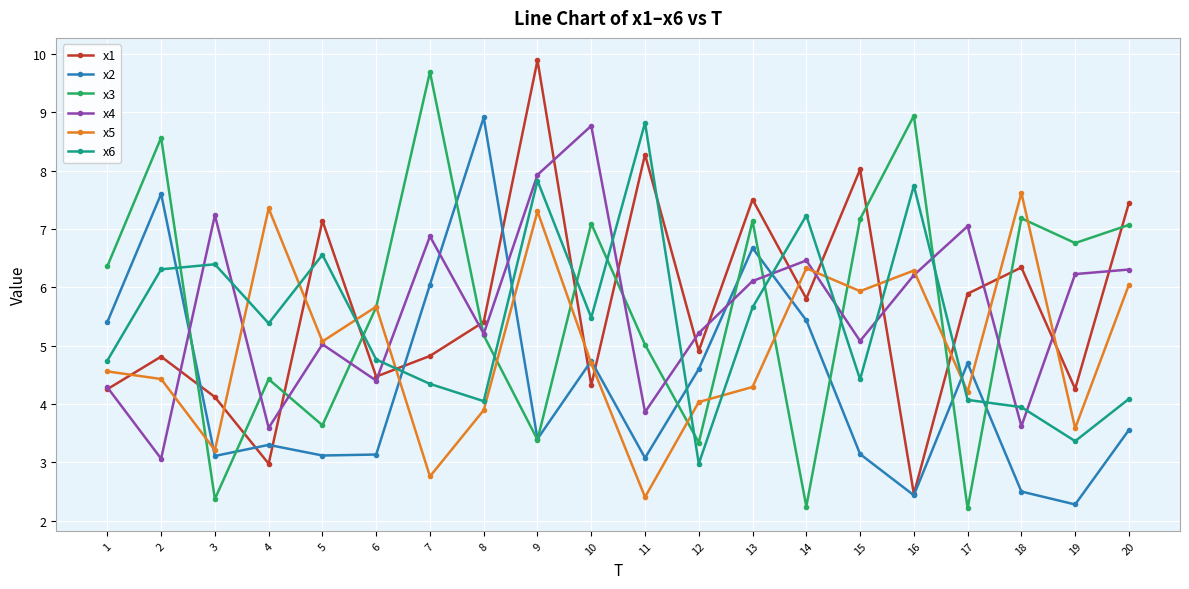

Between 5 and 15, which series saw the biggest shift?

x3